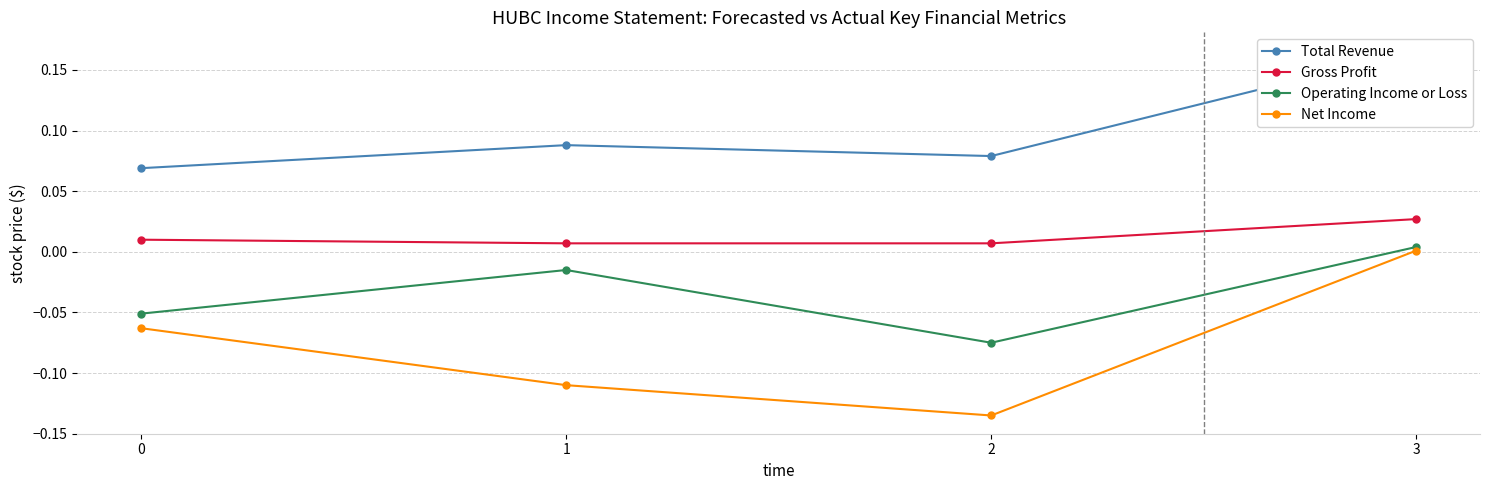

At 2, list the series in order from smallest to largest.

Net Income, Operating Income or Loss, Gross Profit, Total Revenue